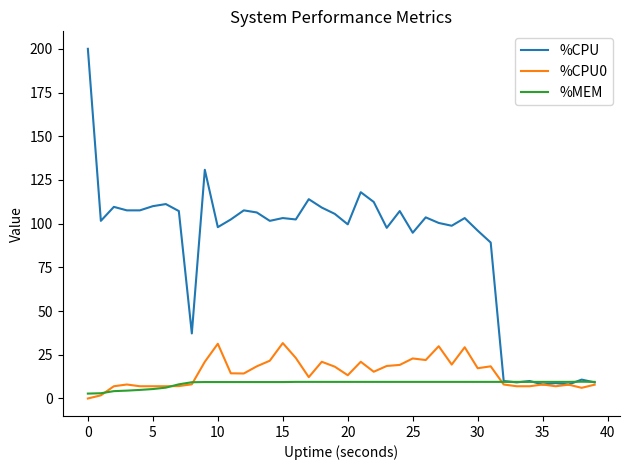

What is the highest value of the %MEM series?

9.6